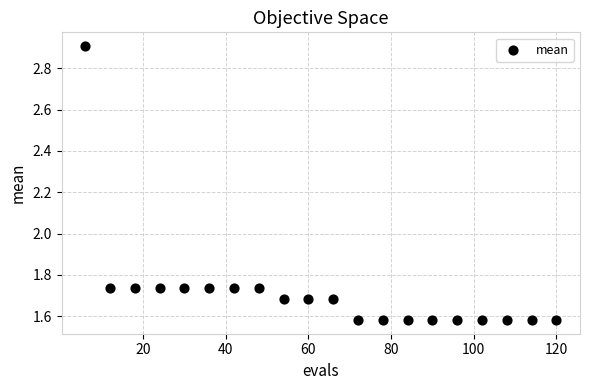

What is the range of X values (max minus min)?

114.0